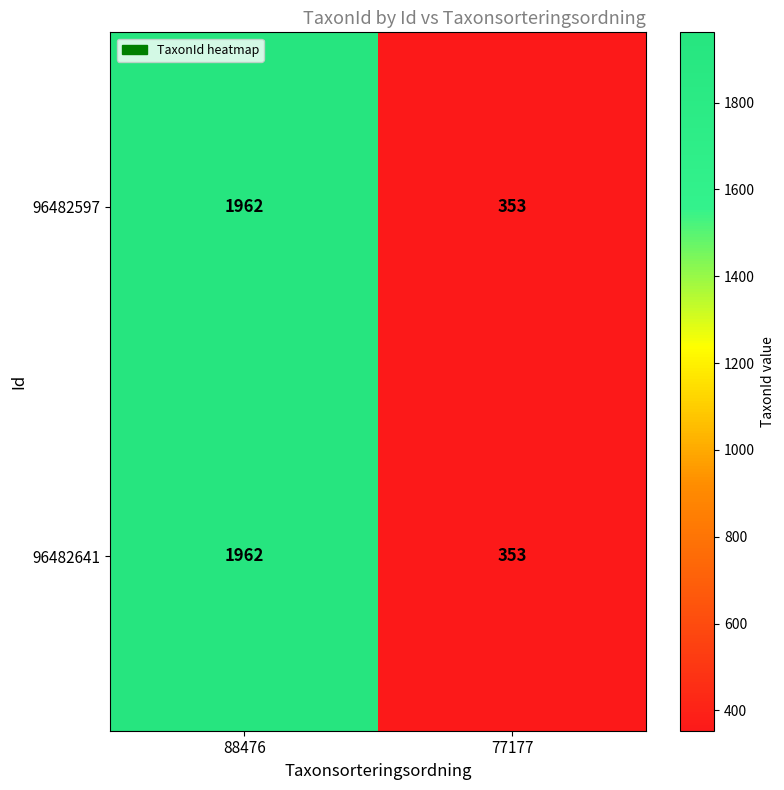

Rank the categories by 96482597 value from highest to lowest.

88476, 77177